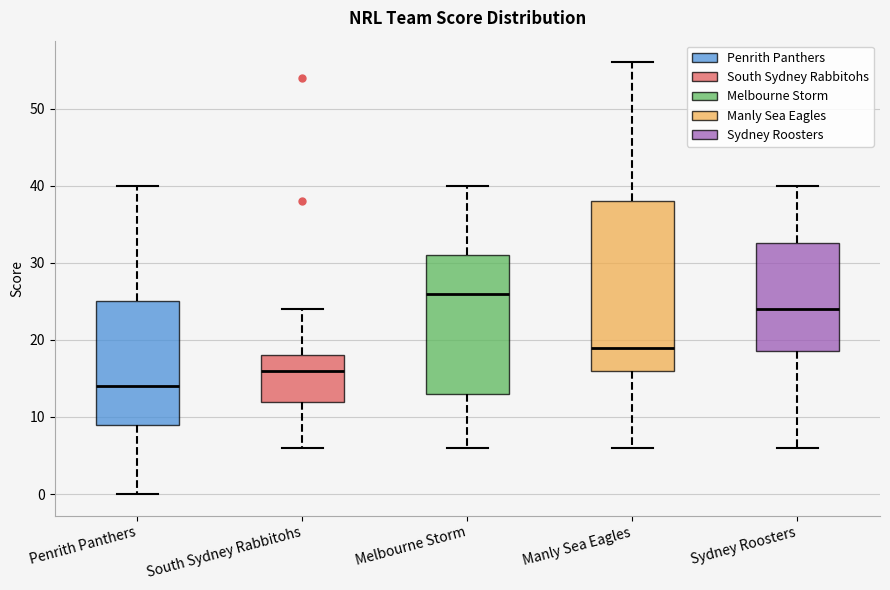

Reading left to right, transcribe this box plot: for each box, give where its median line is, the range the box spans, and where its two whiskers end, as read against the y-axis. The values are not printed on the chart, so give them approximately, as read against the axis.

Penrith Panthers: median 14, box 9 to 25, whiskers 0 to 40
South Sydney Rabbitohs: median 16, box 12 to 18, whiskers 6 to 24
Melbourne Storm: median 26, box 13 to 31, whiskers 6 to 40
Manly Sea Eagles: median 19, box 16 to 38, whiskers 6 to 56
Sydney Roosters: median 24, box 19 to 33, whiskers 6 to 40